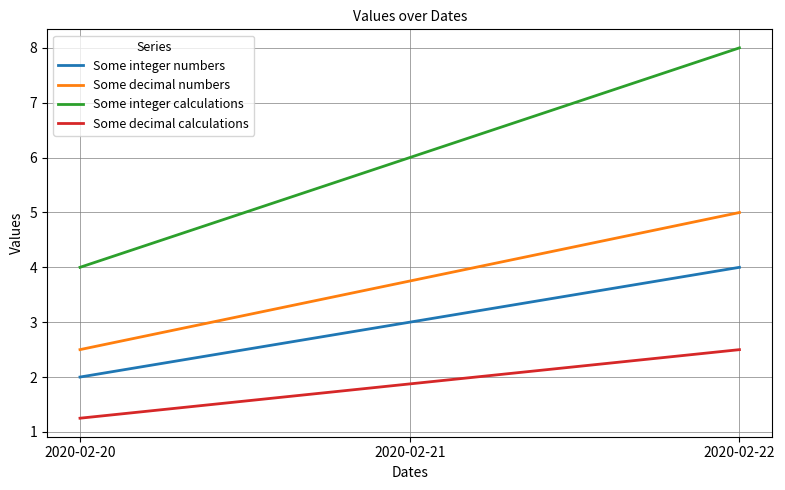

What is the difference between the maximum and minimum values in the Some integer numbers series?

2.0